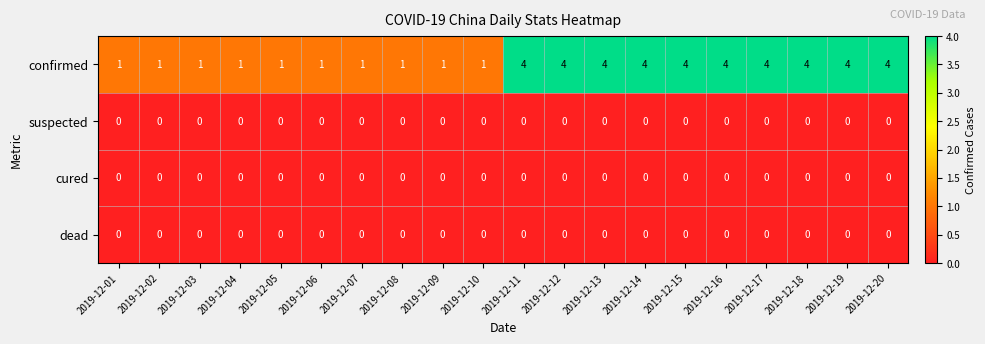

What value does the confirmed series have at 2019-12-15?

4